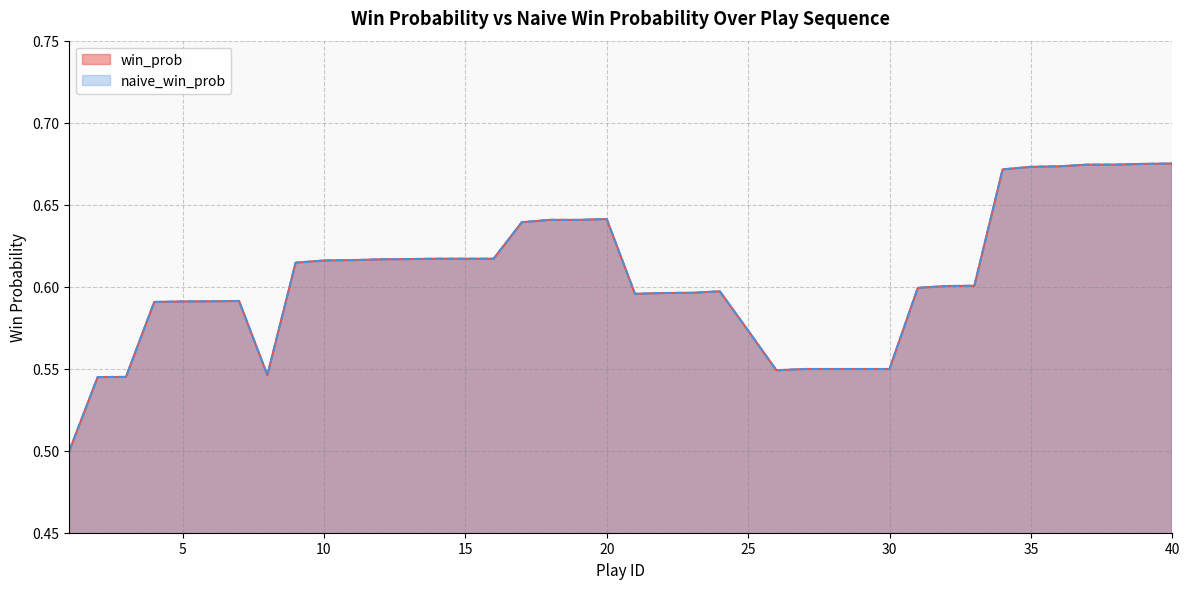

In win_prob, how many points are lower than both neighbors (excluding endpoints)?

3